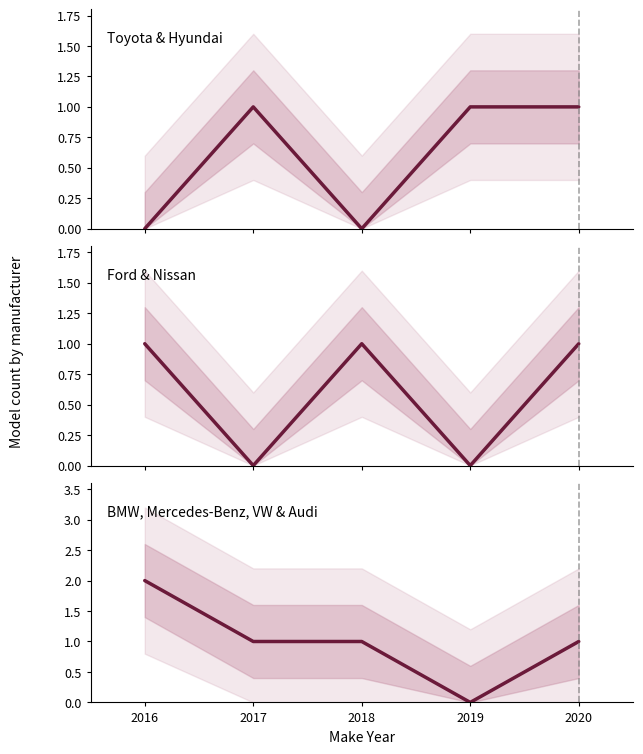

Is this an area chart (filled region under the line)?

No